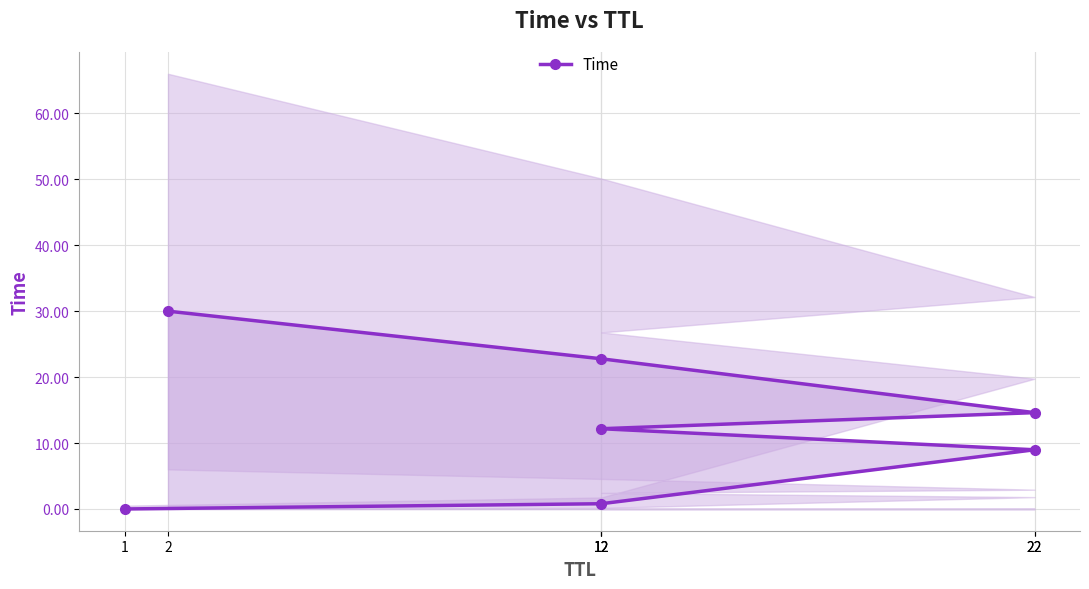

What is the label of the 3rd point from the right?

22